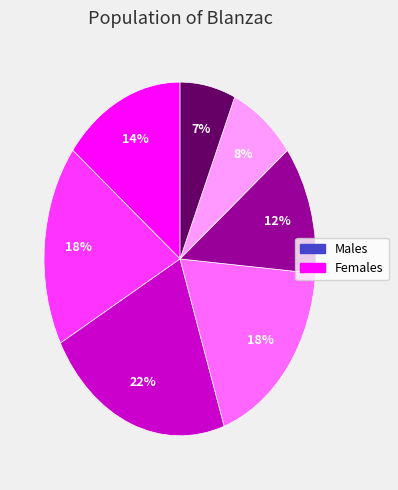

Count the number of slices in the pie.

7